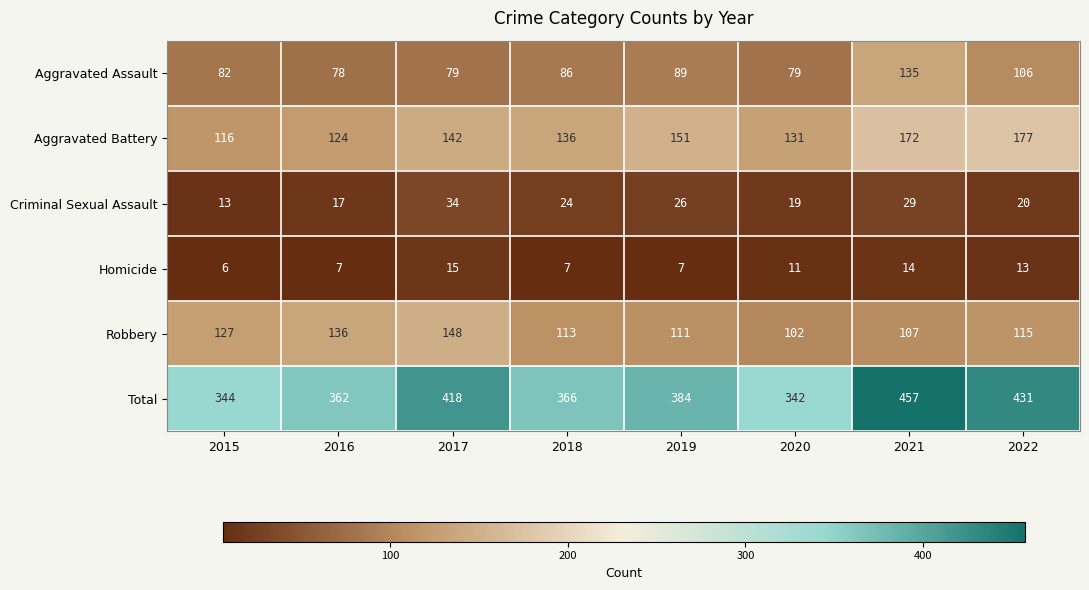

At which category does the chart reach its minimum across all series?

2015